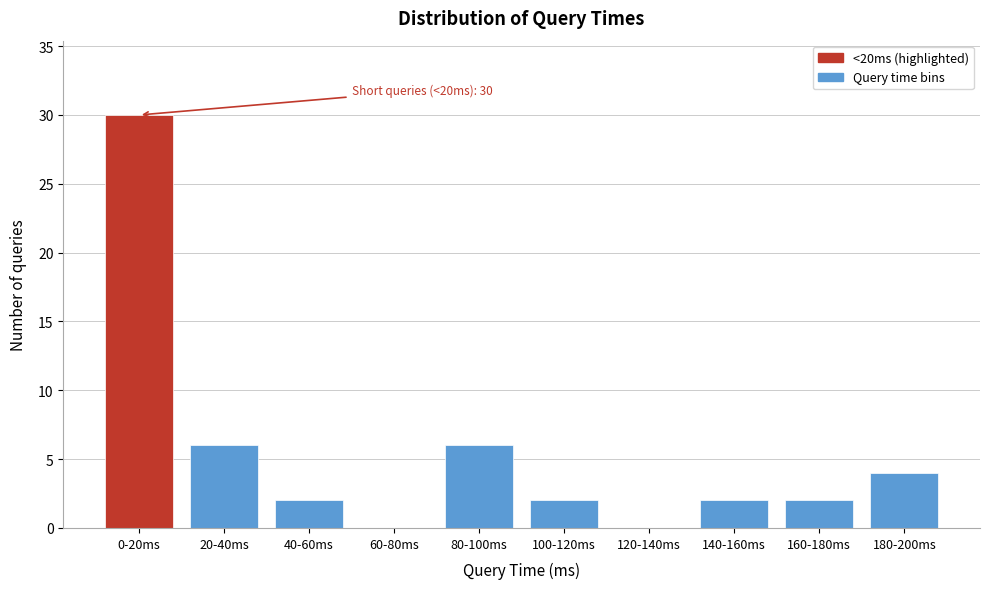

Reading left to right, extract all data points from this chart.

0-20ms=30	20-40ms=6	40-60ms=2	60-80ms=0	80-100ms=6	100-120ms=2	120-140ms=0	140-160ms=2	160-180ms=2	180-200ms=4